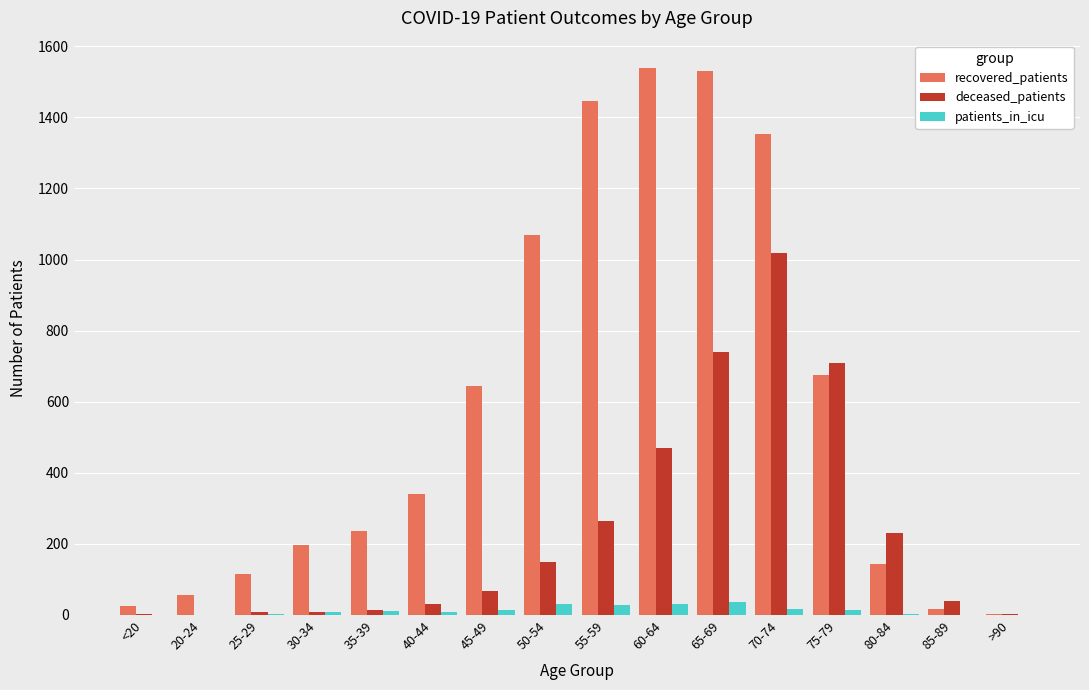

The value of recovered_patients at >90 is 3. True or false?

True